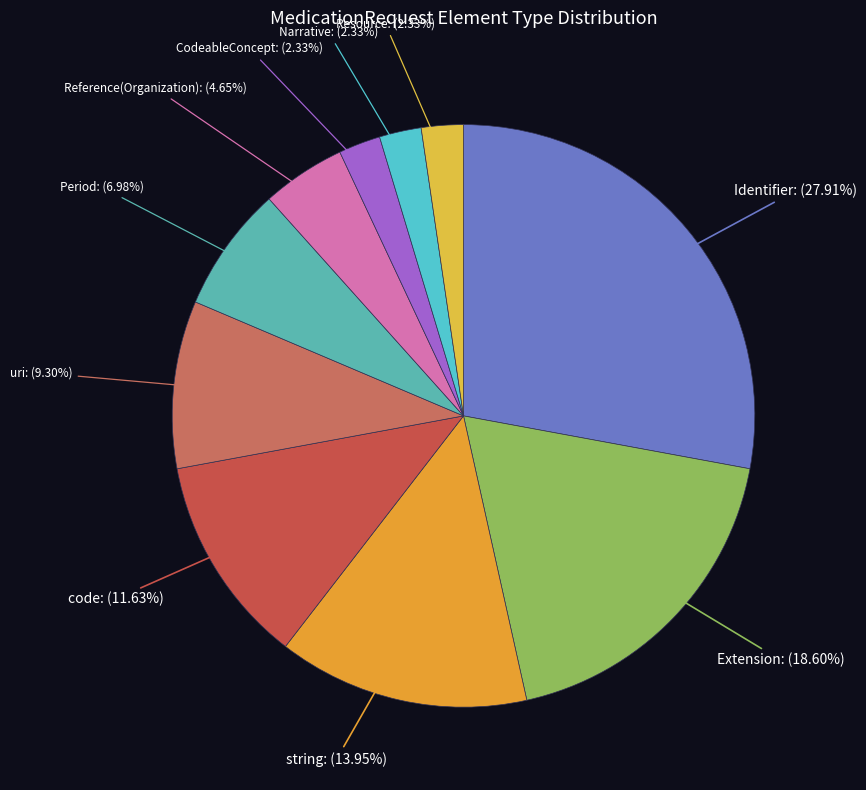

How much of the chart is everything except Extension?

81.4%